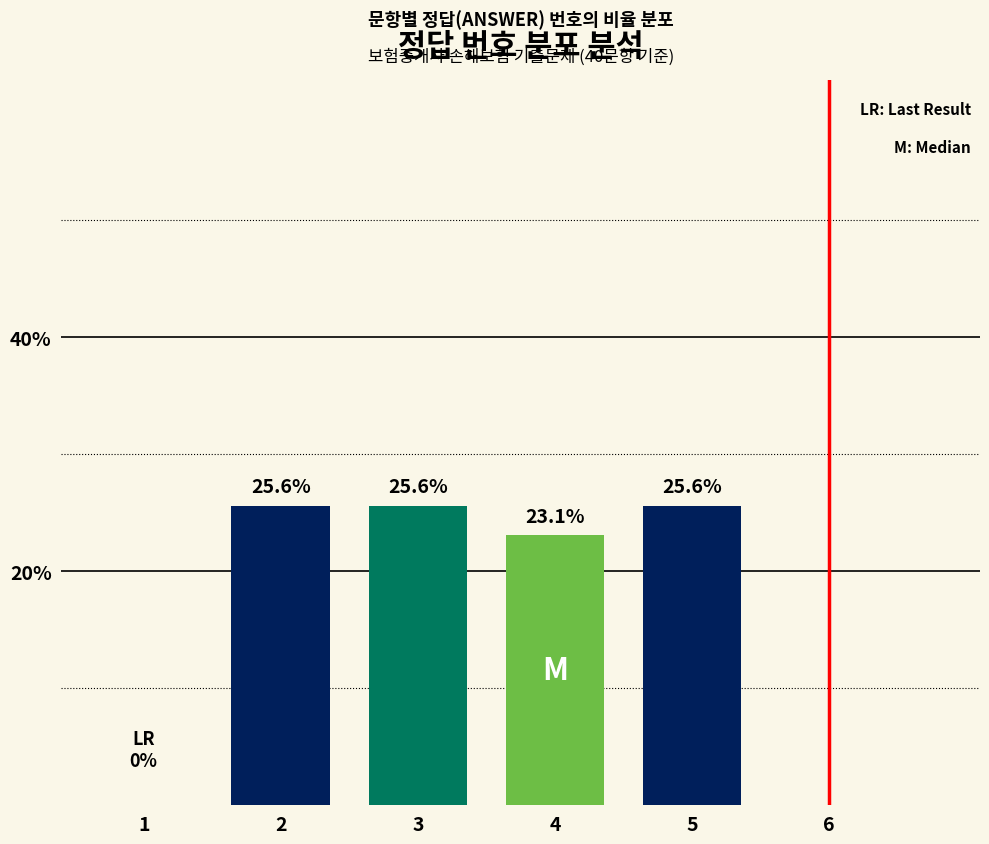

What is the difference between the values at 5 and 4?

2.5